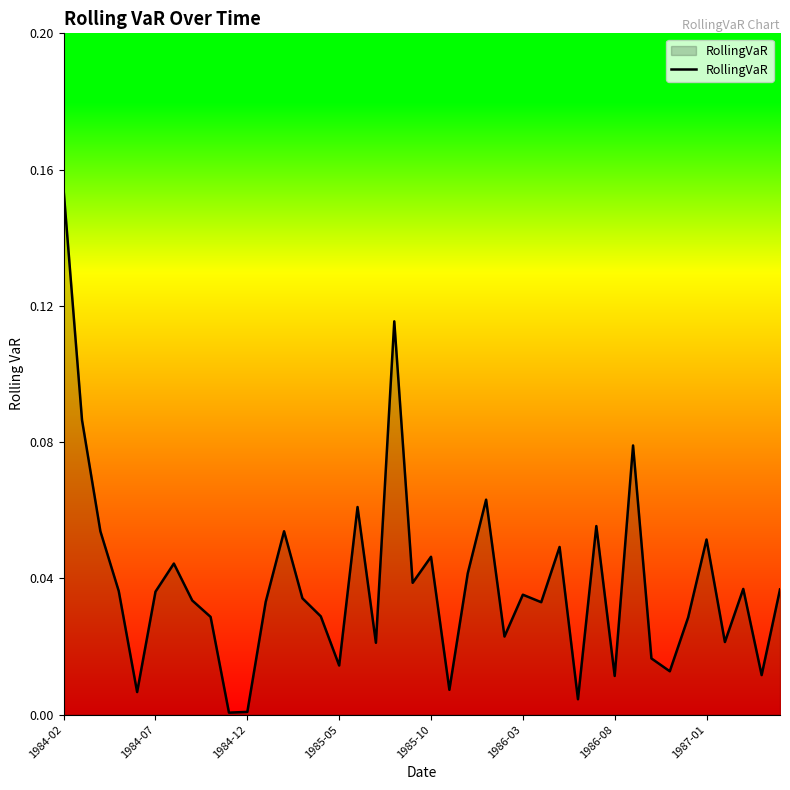

Which label corresponds to the largest value in the chart?

1984-02